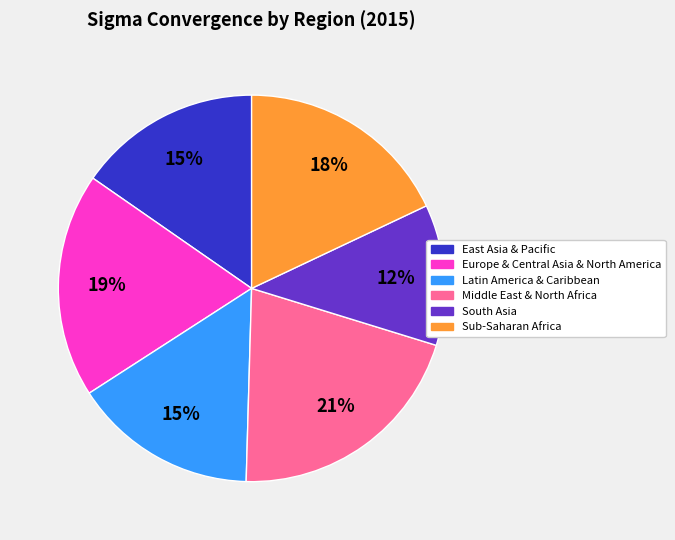

Which has a higher value, Latin America & Caribbean or Sub-Saharan Africa?

Sub-Saharan Africa